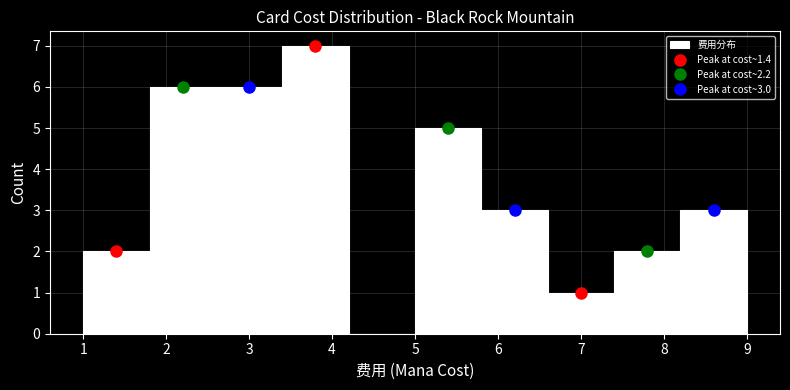

Which range on the x-axis has the tallest bar?

3.4 to 4.2